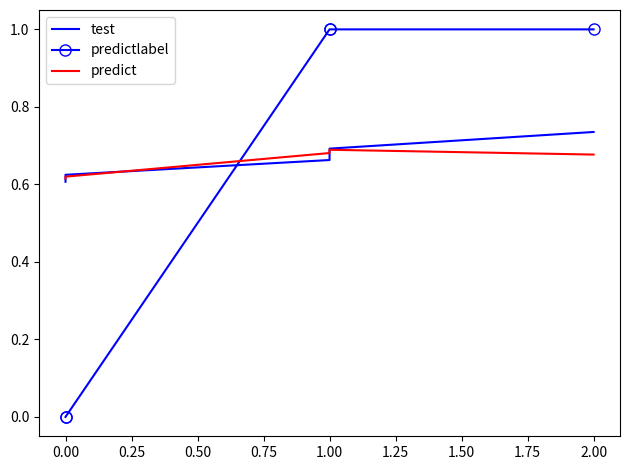

True or false: predict and predictlabel intersect in this chart.

True